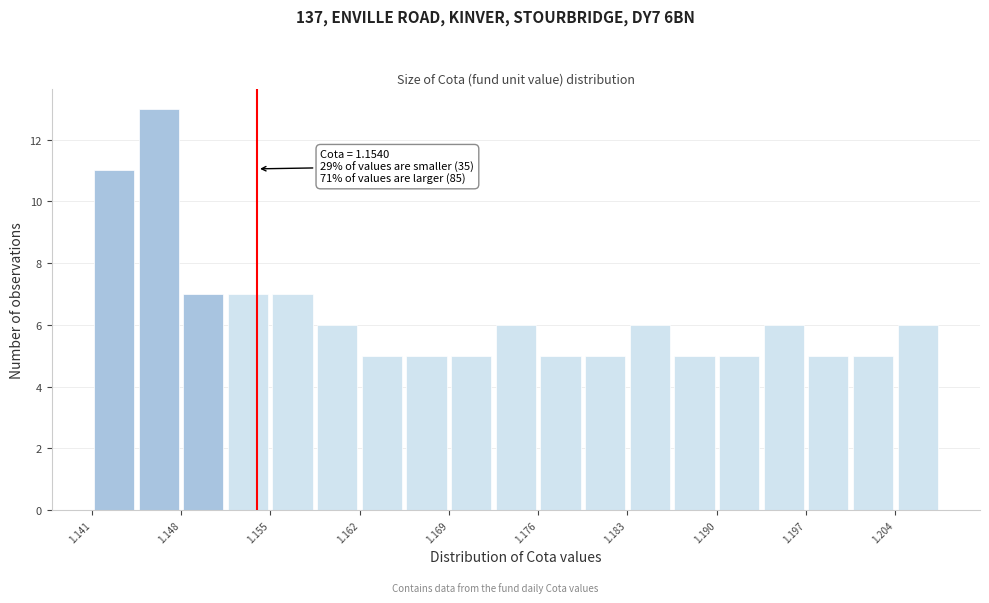

Around what value on the x-axis is the tallest bar? Give the approximate position of its centre, as read against the axis.

1.146